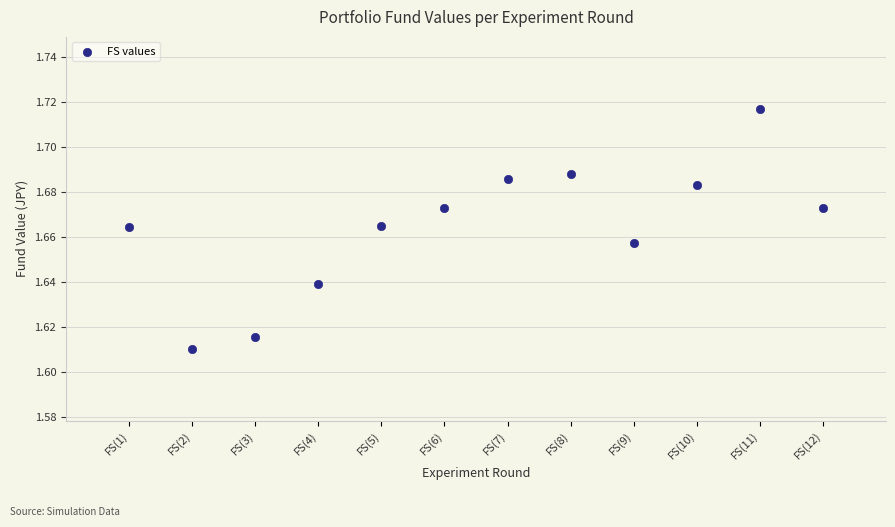

What is the average X value?

6.5